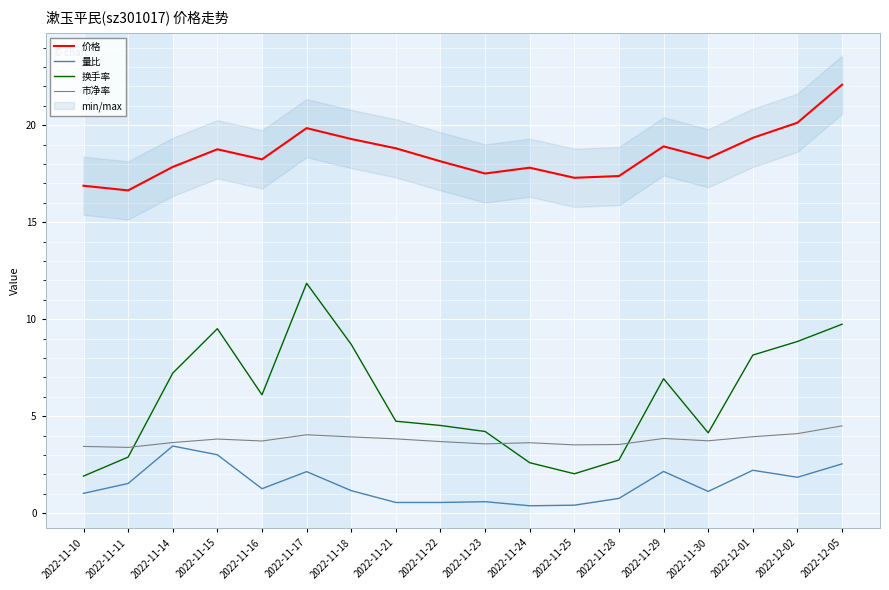

What is the total value across all series at 2022-11-18?

33.1